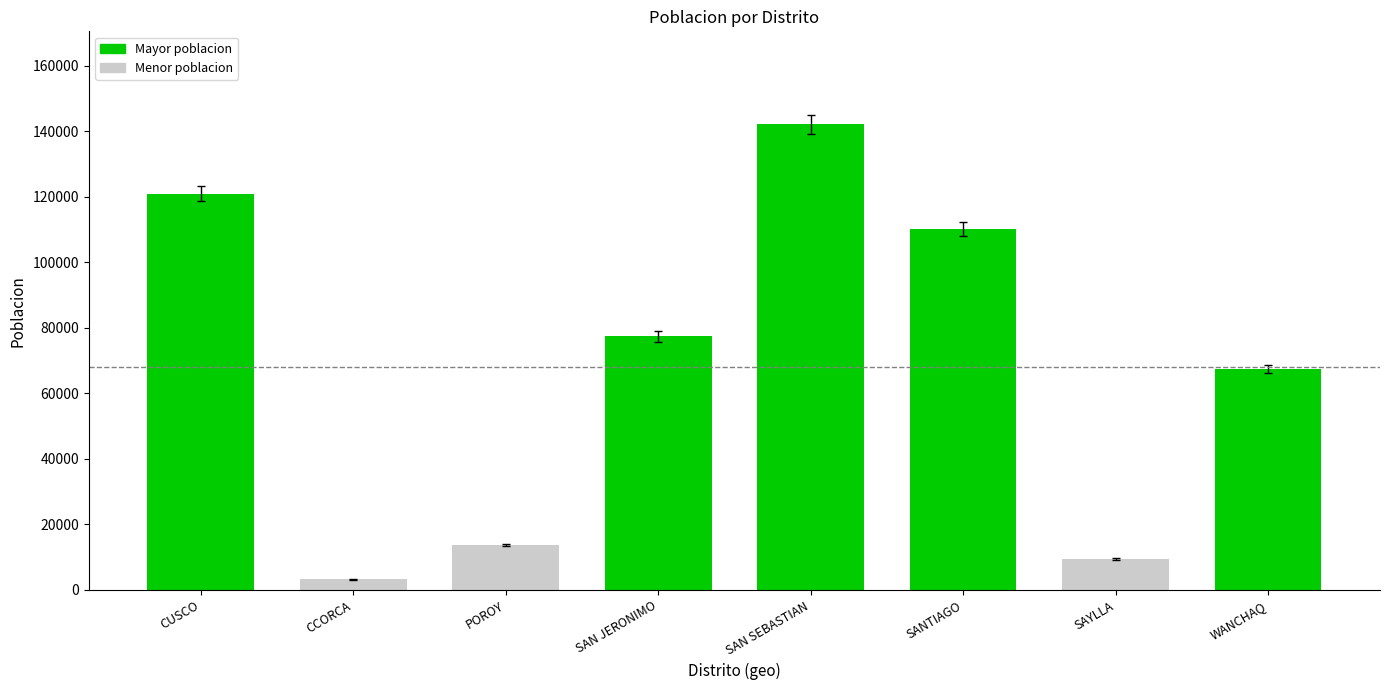

What is the average value?

68031